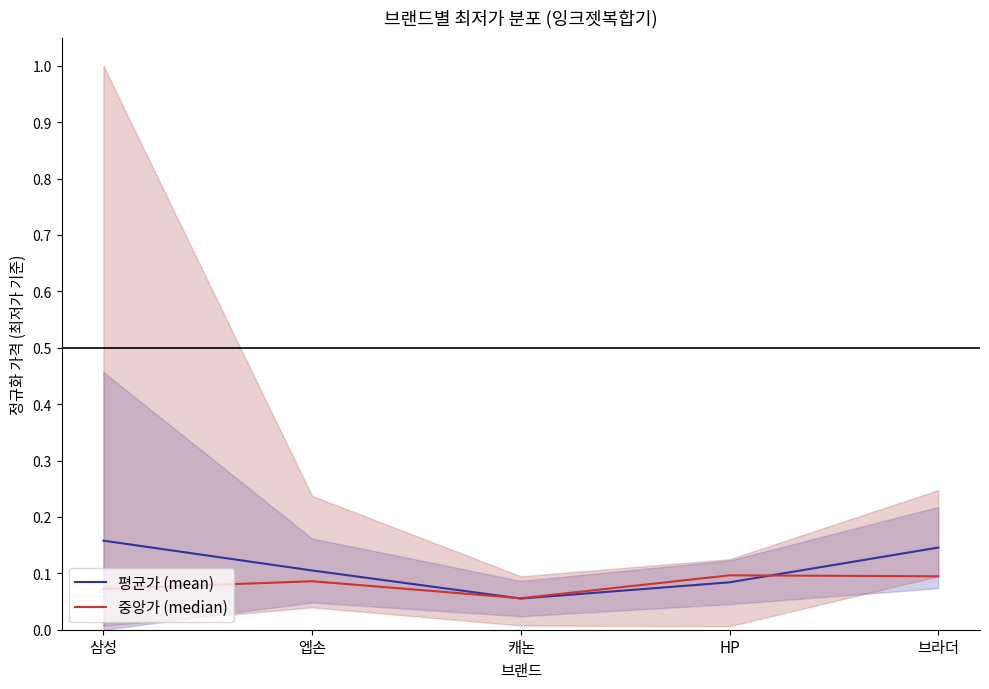

What is the approximate value of 중앙가 (median) at 삼성?

0.1